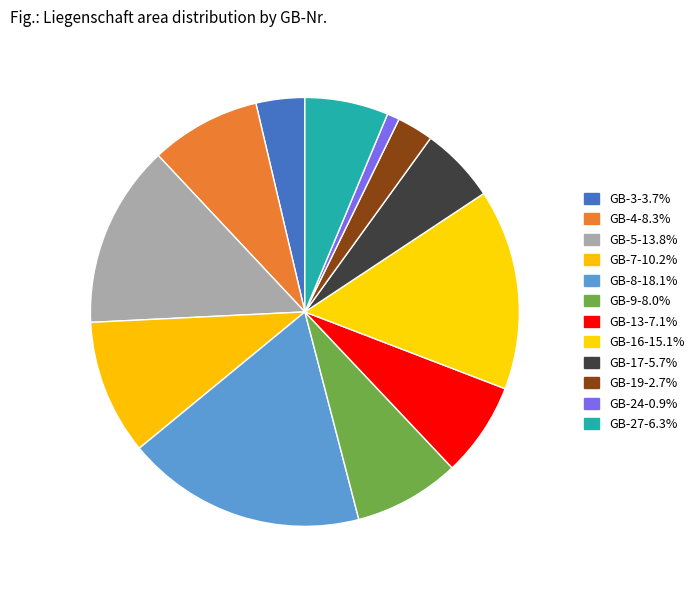

To the nearest percent, what portion does GB-17 represent?

6%